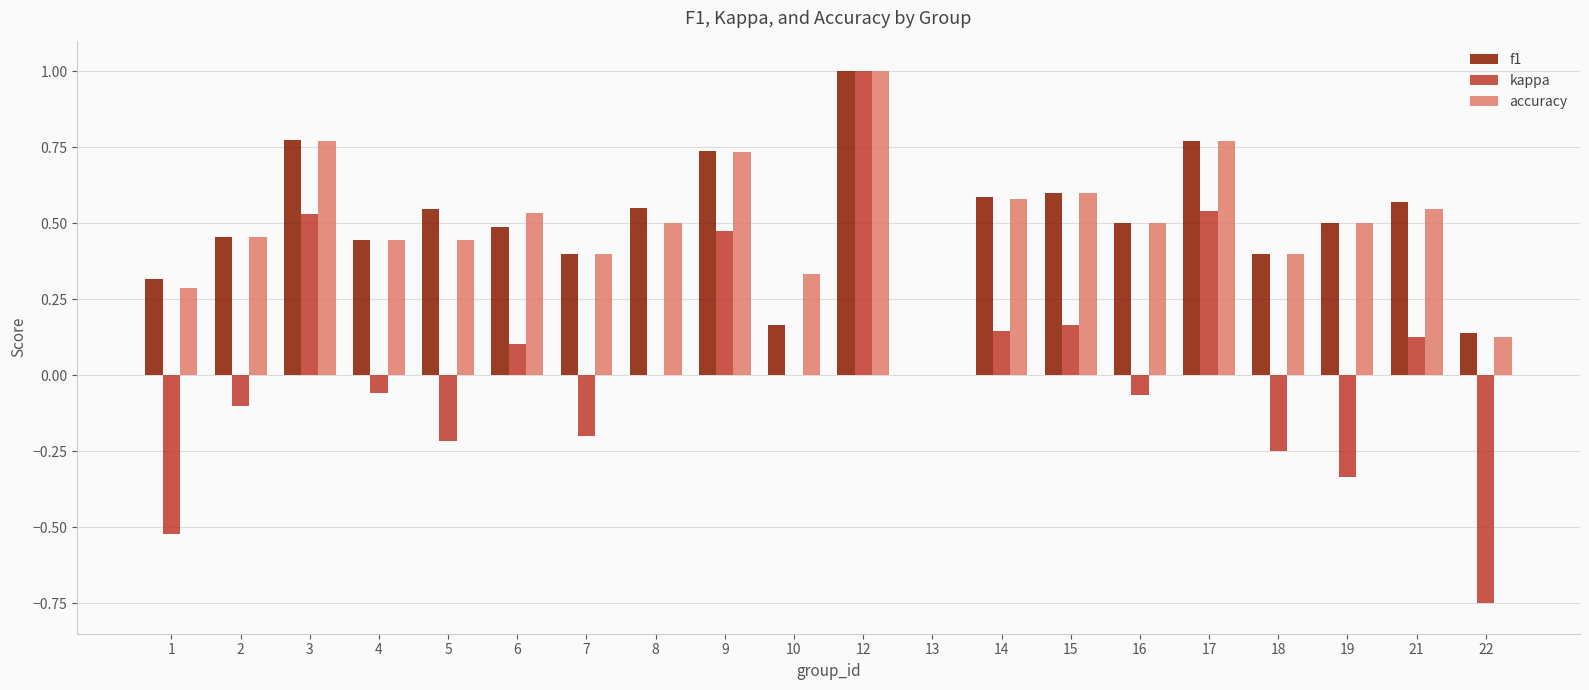

At which category does the chart reach its peak across all series?

12